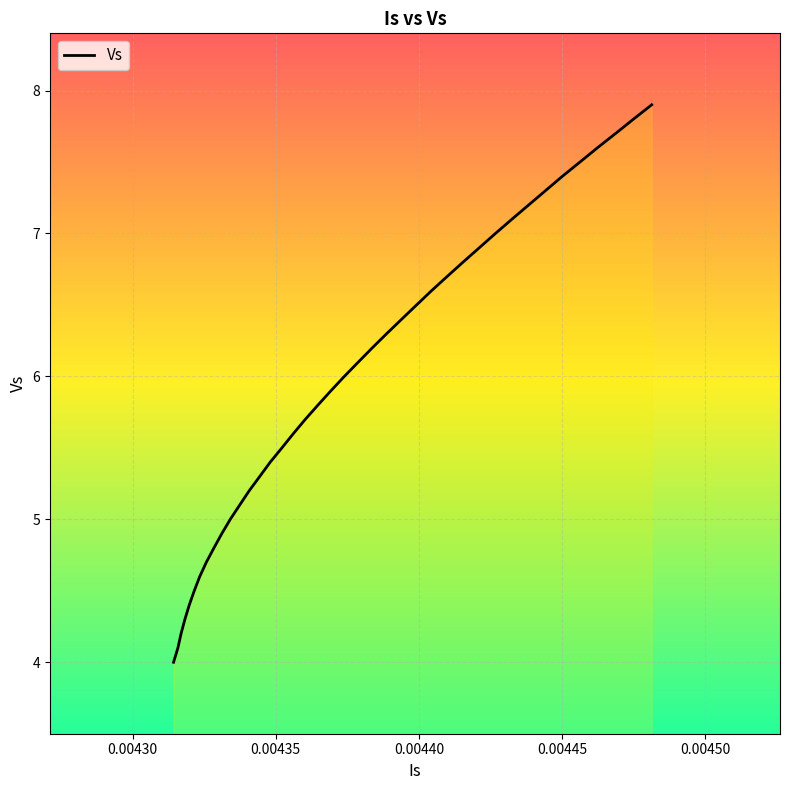

Does the chart have visible grid lines?

Yes